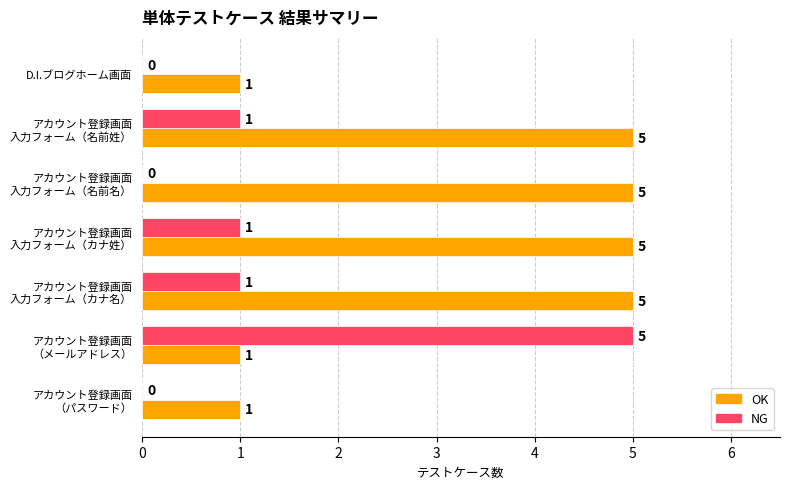

What are all the series names shown in the legend?

OK, NG